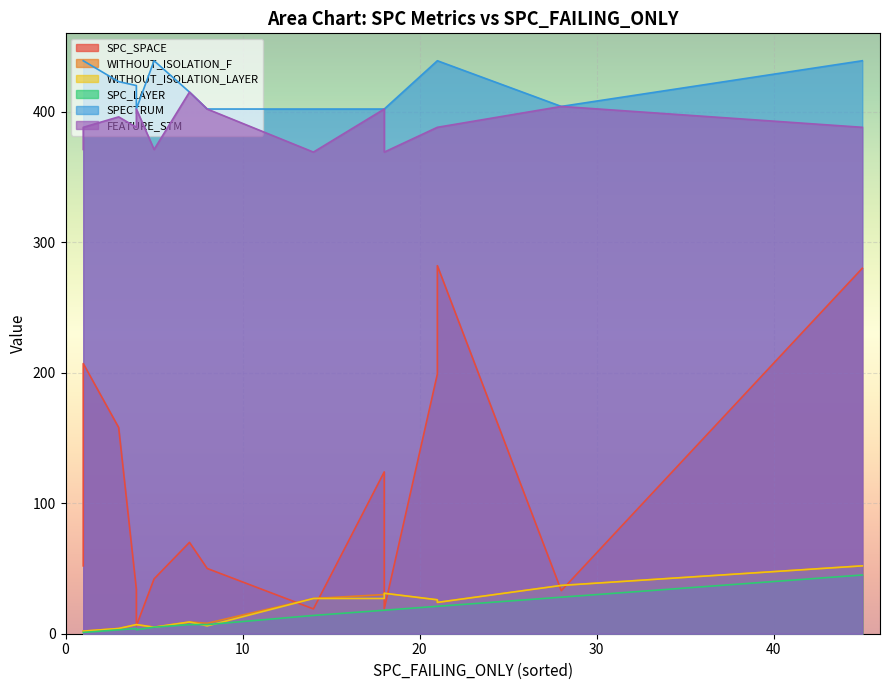

Where is the first local maximum for SPC_SPACE?

3